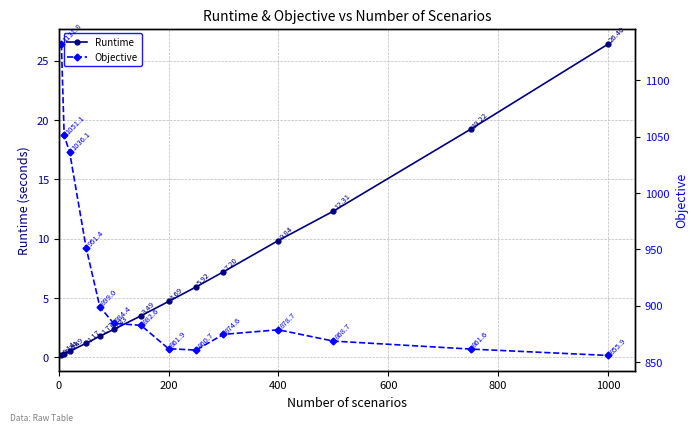

How many data points in Runtime are less than 4?

7